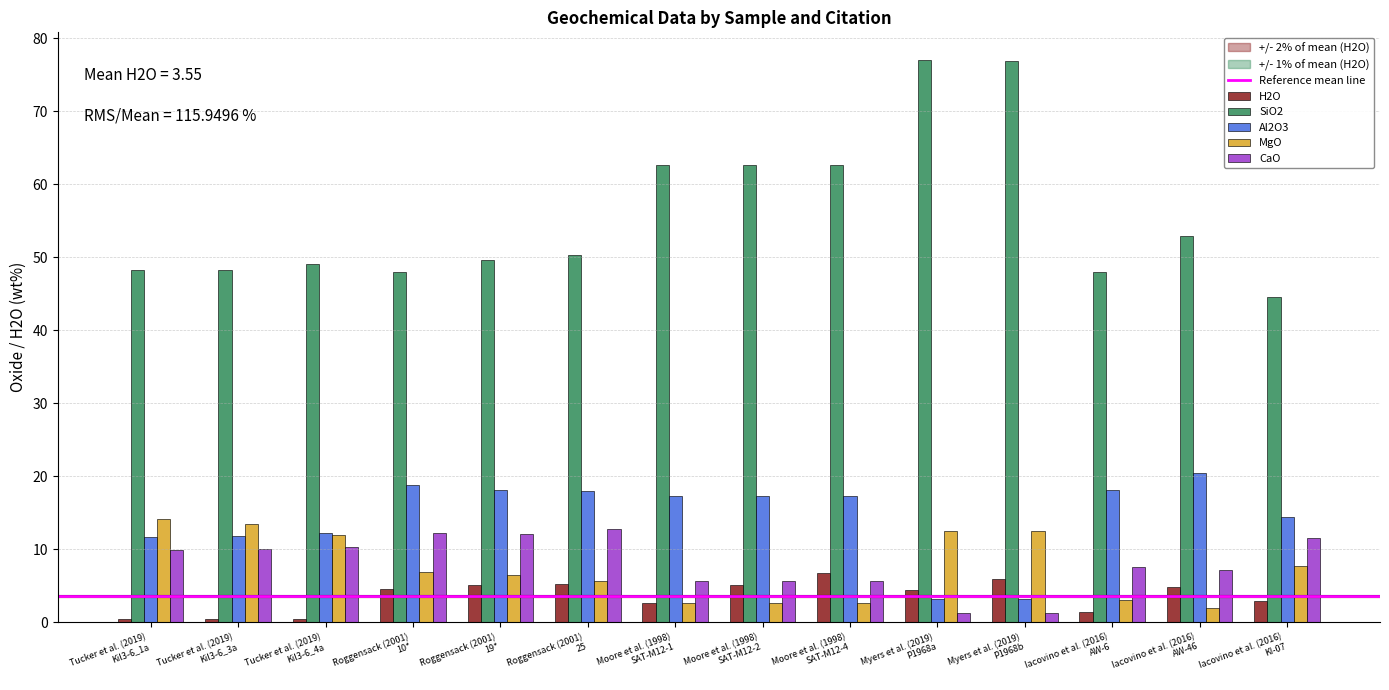

What is the highest value of the Al2O3 series?

20.5